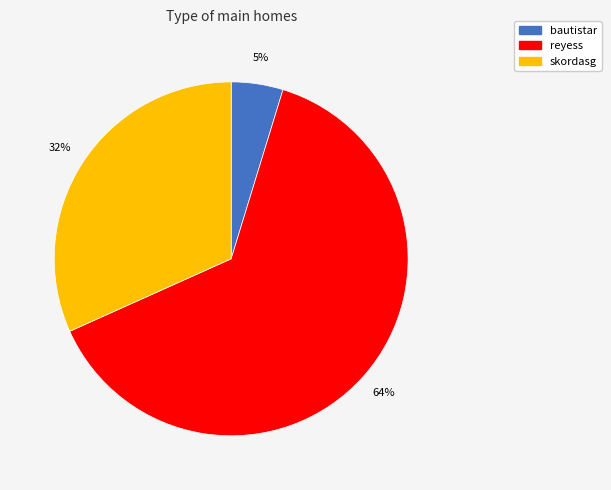

Which slice is the largest?

reyess